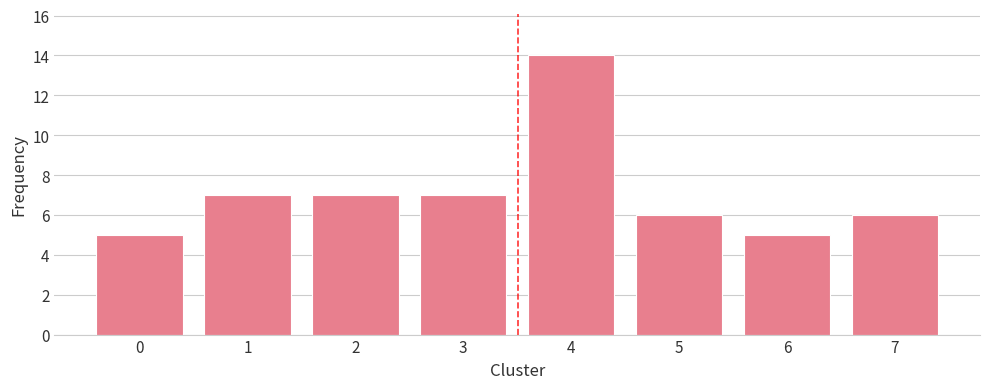

Reading right to left, extract all data points from this chart.

6	5	6	14	7	7	7	5